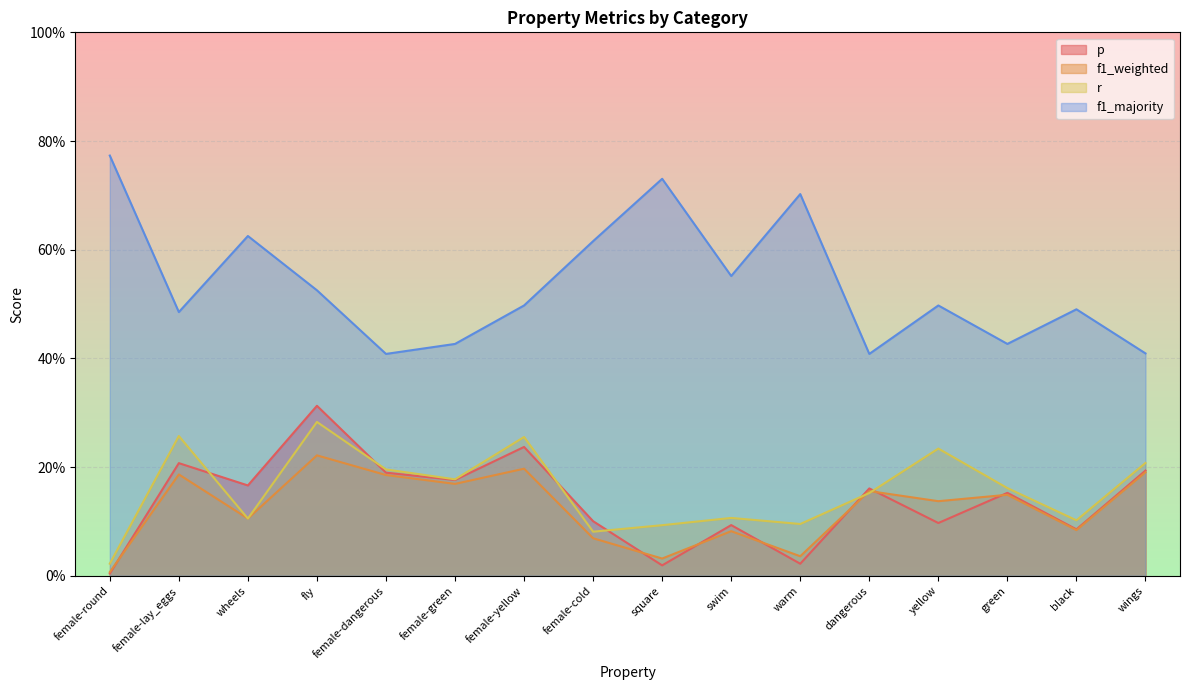

At how many categories does at least one series exceed 0?

16